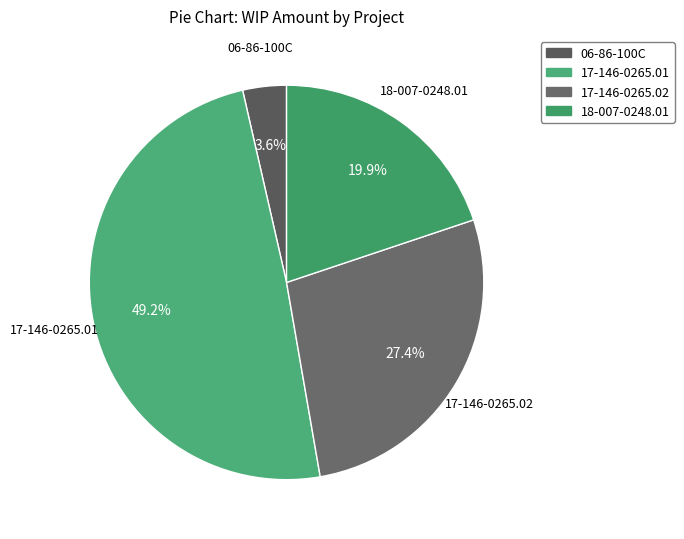

Which slice is the largest?

17-146-0265.01